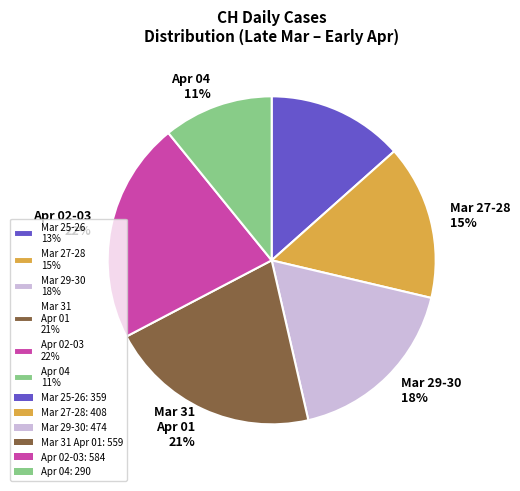

To the nearest percent, what percentage of the pie is Apr 02-03 22%?

22%